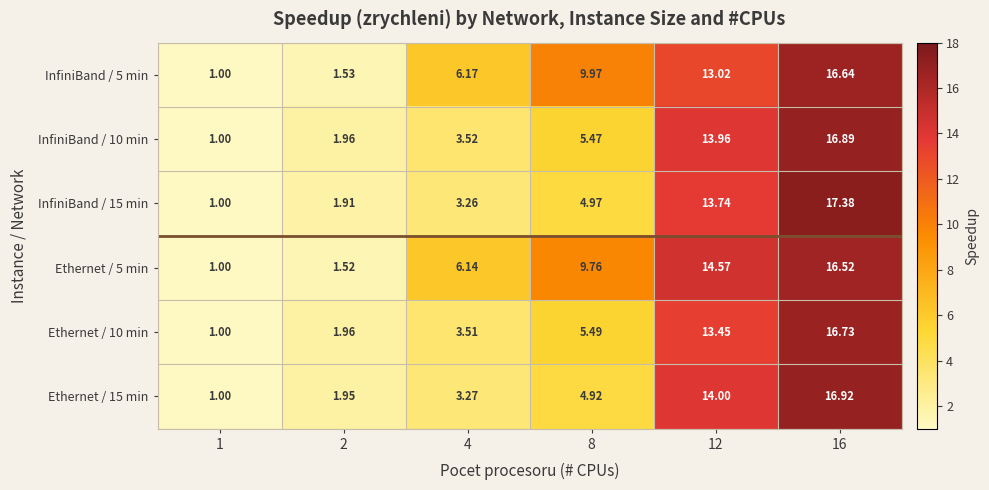

Between 1 and 8, which series saw the biggest shift?

InfiniBand / 5 min